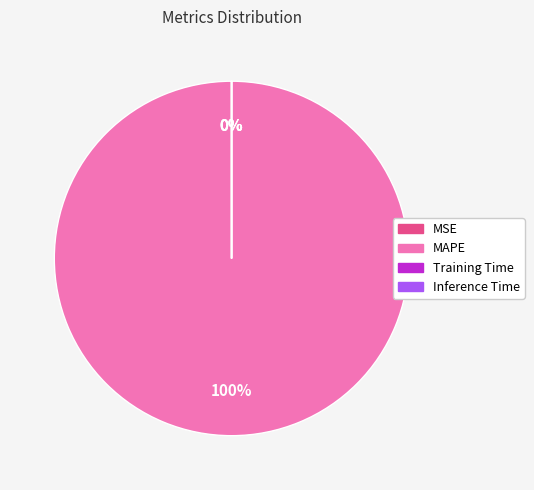

Count the number of slices in the pie.

4